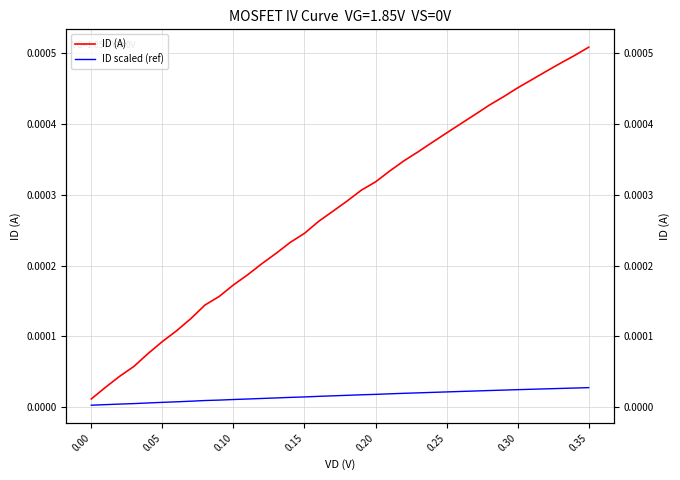

At which category is the sum across all series the highest?

0.35